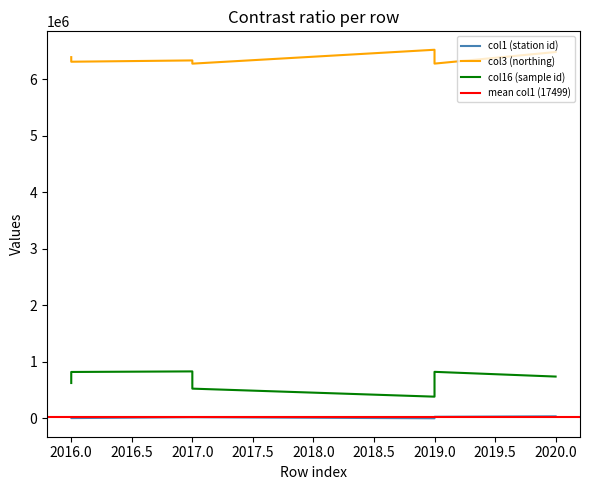

True or false: col3 and col16 cross at least once.

False